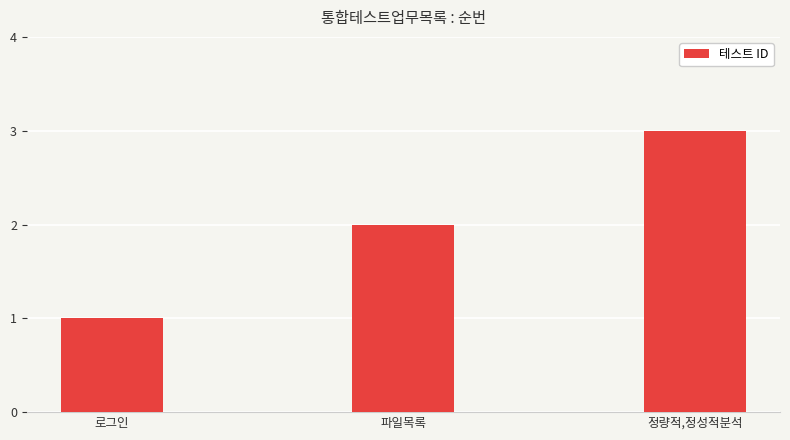

The chart shows a value of 1 at 로그인. True or false?

True